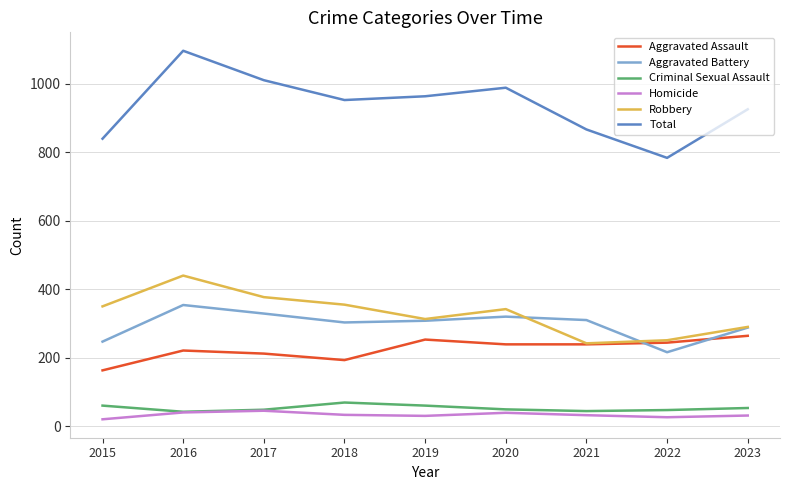

The Homicide series shows 31 at 2023. True or false?

True